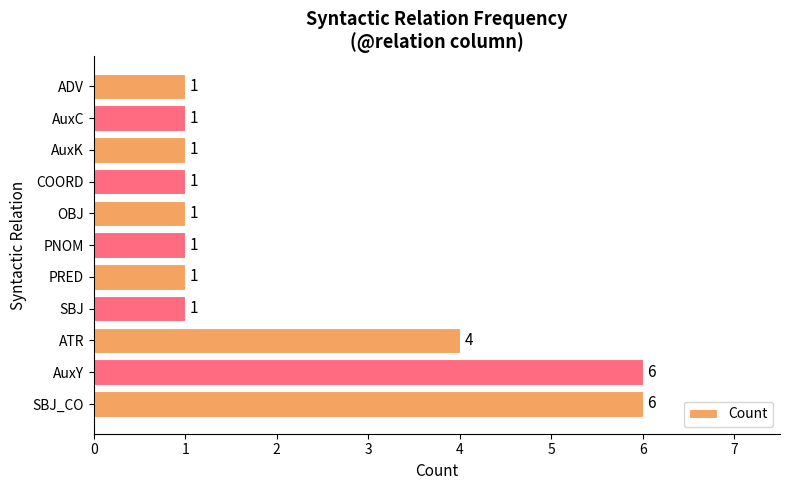

Count the values in the range 1 to 4.

9